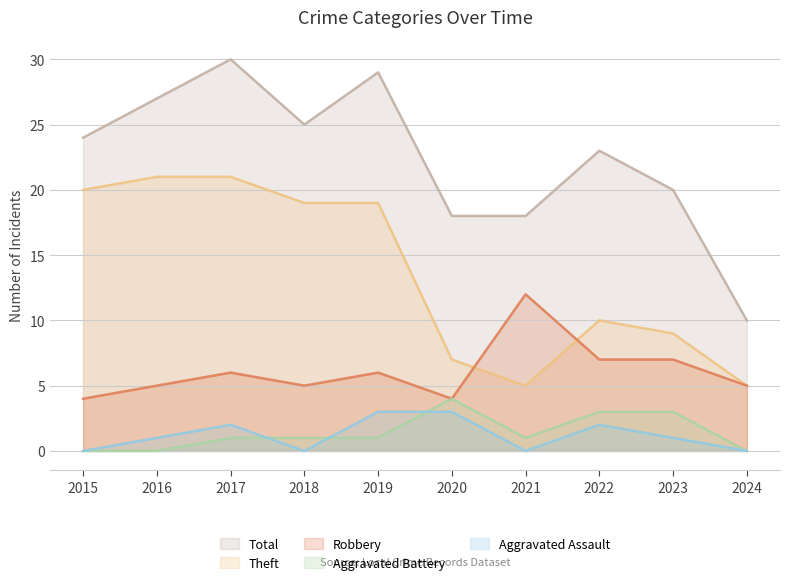

What is the minimum value for Theft?

5